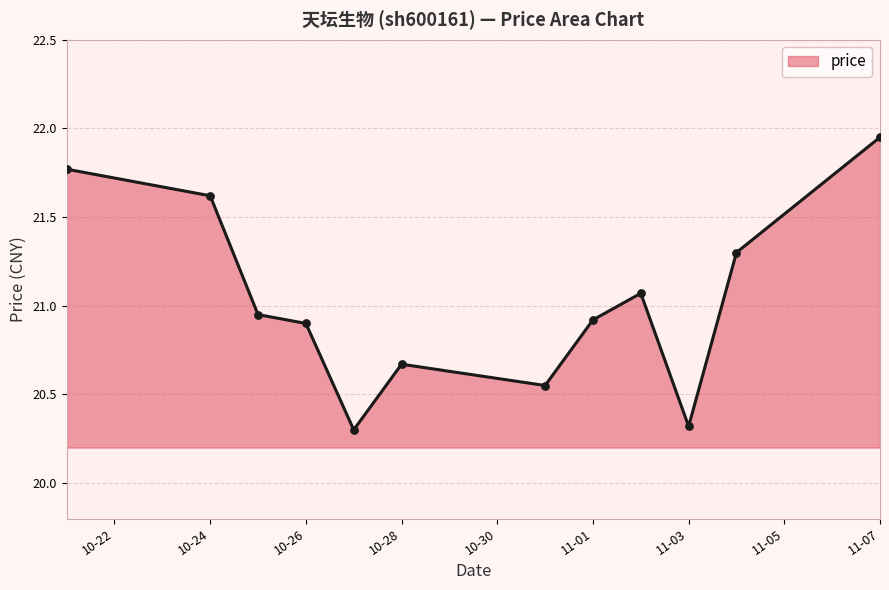

How many lines are shown in the chart?

1